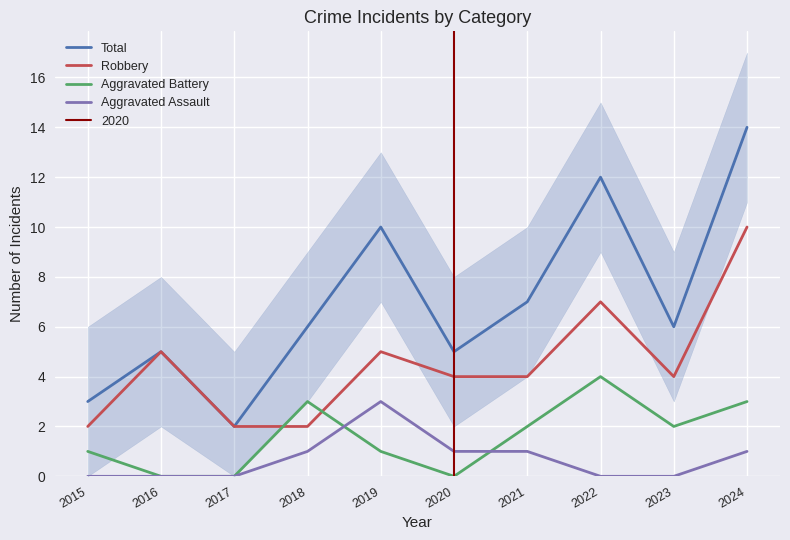

Which label corresponds to the largest value in the chart?

2024